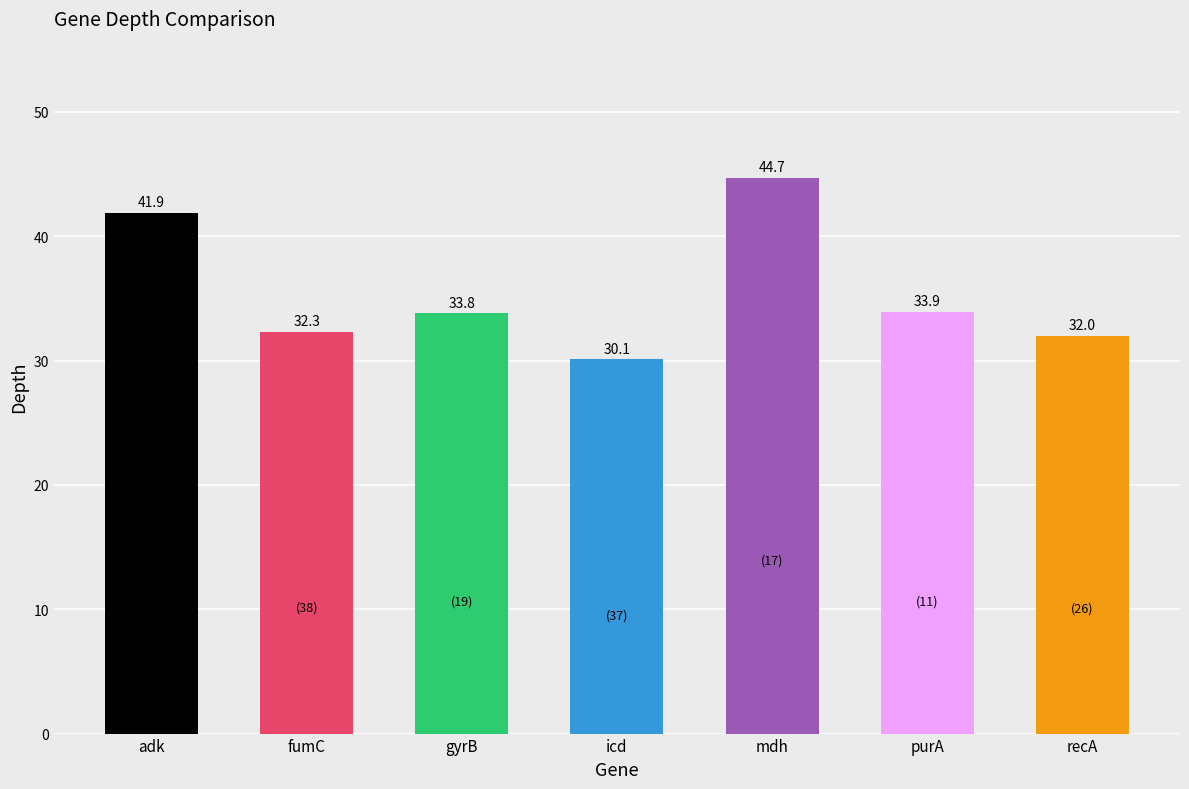

What value does the data have at fumC?

32.3